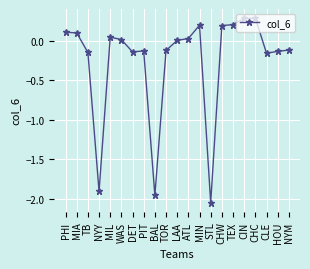

At which category does the data reach its first local valley?

NYY